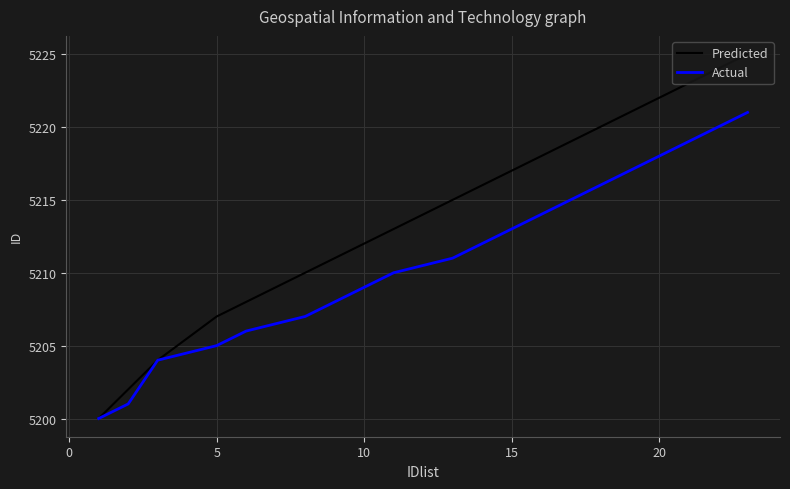

Which series has the widest spread of values?

Predicted